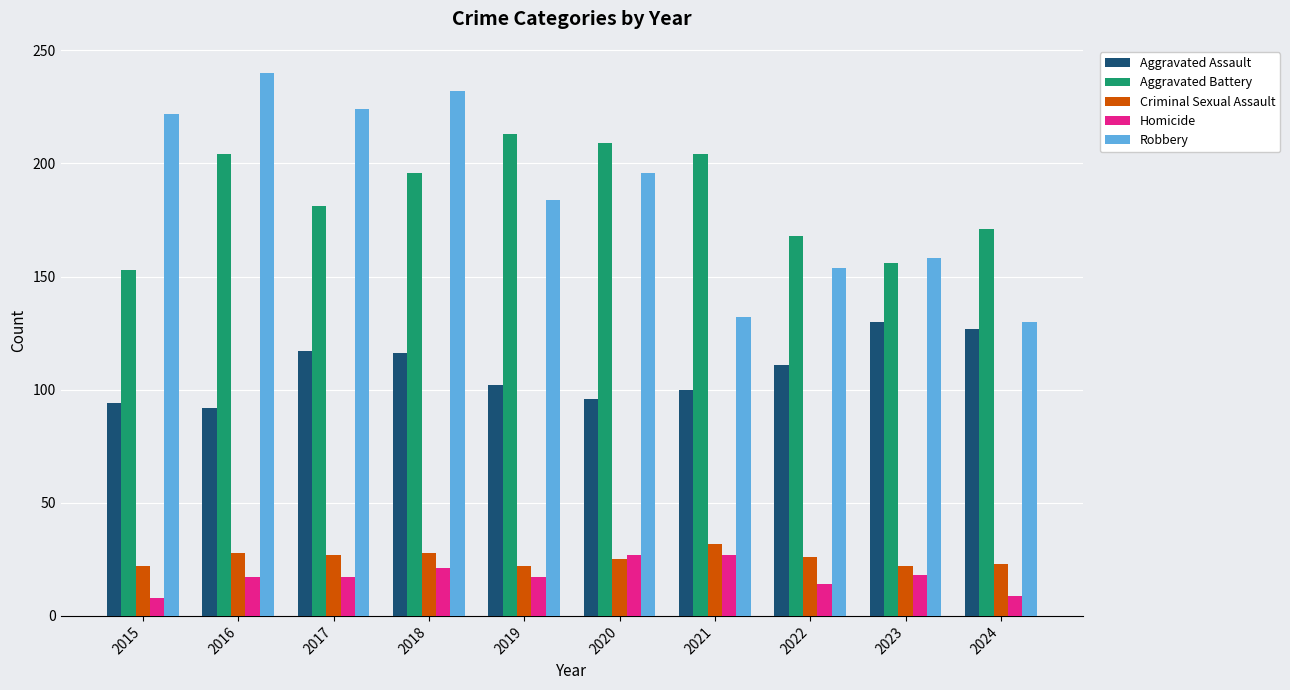

At which category is the sum across all series the highest?

2018